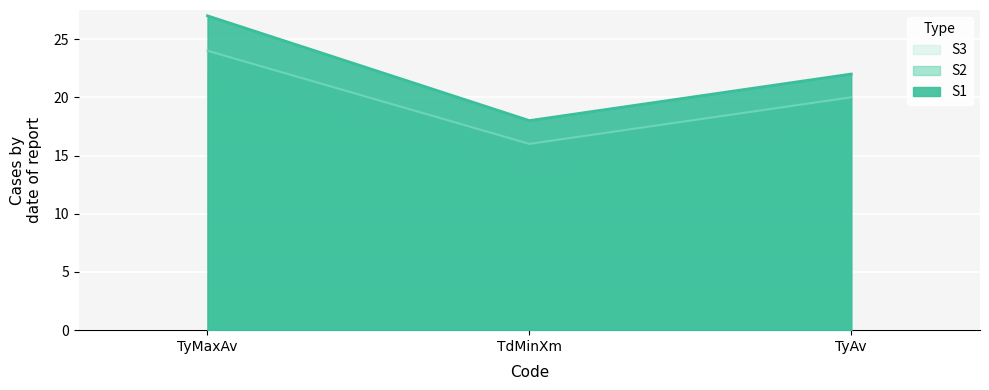

What is the total value across all series at TyMaxAv?

51